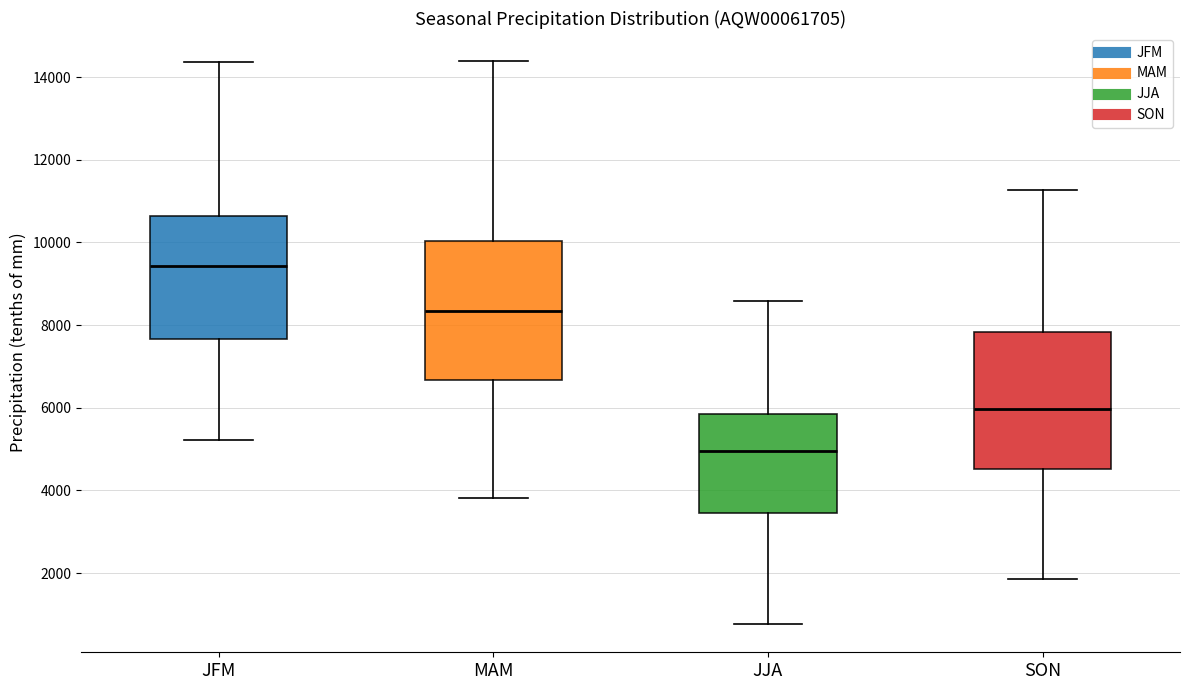

Which box's median line is the highest?

JFM